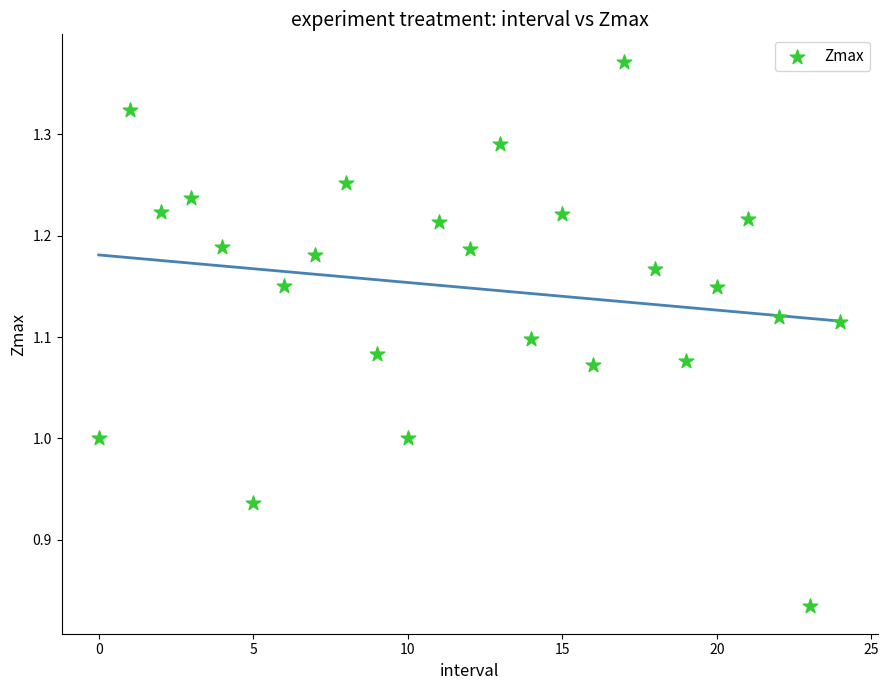

What is the range of Y values (max minus min)?

0.5